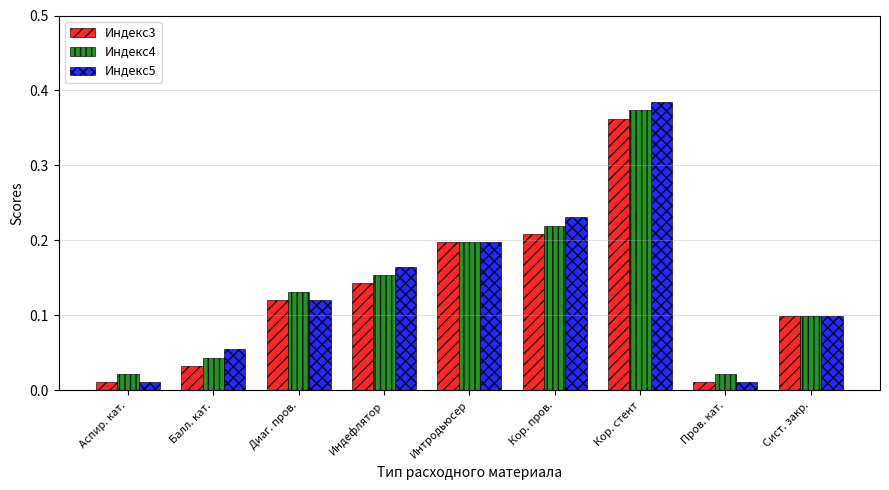

The Индекс3 series shows 0.3 at Кор. пров.. True or false?

False